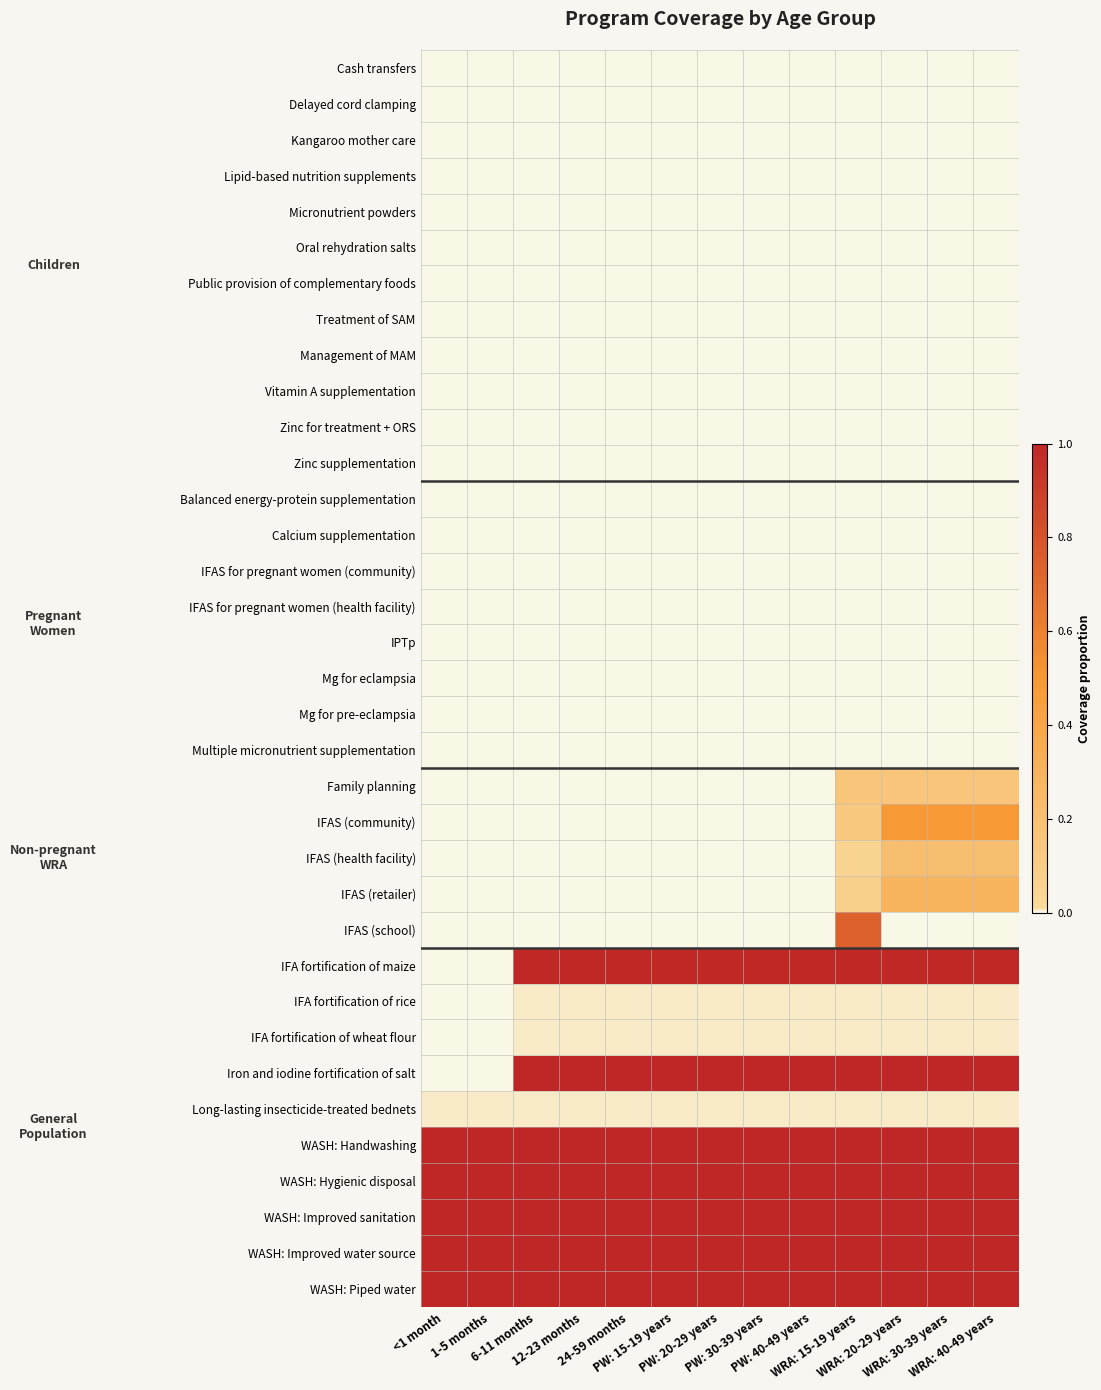

Reading right to left, what are all the values shown in this chart?

Cash transfers: WRA: 40-49 years=0.0	WRA: 30-39 years=0.0	WRA: 20-29 years=0.0	WRA: 15-19 years=0.0	PW: 40-49 years=0.0	PW: 30-39 years=0.0	PW: 20-29 years=0.0	PW: 15-19 years=0.0	24-59 months=0.0	12-23 months=0.0	6-11 months=0.0	1-5 months=0.0	<1 month=0.0
Delayed cord clamping: WRA: 40-49 years=0.0	WRA: 30-39 years=0.0	WRA: 20-29 years=0.0	WRA: 15-19 years=0.0	PW: 40-49 years=0.0	PW: 30-39 years=0.0	PW: 20-29 years=0.0	PW: 15-19 years=0.0	24-59 months=0.0	12-23 months=0.0	6-11 months=0.0	1-5 months=0.0	<1 month=0.0
Kangaroo mother care: WRA: 40-49 years=0.0	WRA: 30-39 years=0.0	WRA: 20-29 years=0.0	WRA: 15-19 years=0.0	PW: 40-49 years=0.0	PW: 30-39 years=0.0	PW: 20-29 years=0.0	PW: 15-19 years=0.0	24-59 months=0.0	12-23 months=0.0	6-11 months=0.0	1-5 months=0.0	<1 month=0.0
Lipid-based nutrition supplements: WRA: 40-49 years=0.0	WRA: 30-39 years=0.0	WRA: 20-29 years=0.0	WRA: 15-19 years=0.0	PW: 40-49 years=0.0	PW: 30-39 years=0.0	PW: 20-29 years=0.0	PW: 15-19 years=0.0	24-59 months=0.0	12-23 months=0.0	6-11 months=0.0	1-5 months=0.0	<1 month=0.0
Micronutrient powders: WRA: 40-49 years=0.0	WRA: 30-39 years=0.0	WRA: 20-29 years=0.0	WRA: 15-19 years=0.0	PW: 40-49 years=0.0	PW: 30-39 years=0.0	PW: 20-29 years=0.0	PW: 15-19 years=0.0	24-59 months=0.0	12-23 months=0.0	6-11 months=0.0	1-5 months=0.0	<1 month=0.0
Oral rehydration salts: WRA: 40-49 years=0.0	WRA: 30-39 years=0.0	WRA: 20-29 years=0.0	WRA: 15-19 years=0.0	PW: 40-49 years=0.0	PW: 30-39 years=0.0	PW: 20-29 years=0.0	PW: 15-19 years=0.0	24-59 months=0.0	12-23 months=0.0	6-11 months=0.0	1-5 months=0.0	<1 month=0.0
Public provision of complementary foods: WRA: 40-49 years=0.0	WRA: 30-39 years=0.0	WRA: 20-29 years=0.0	WRA: 15-19 years=0.0	PW: 40-49 years=0.0	PW: 30-39 years=0.0	PW: 20-29 years=0.0	PW: 15-19 years=0.0	24-59 months=0.0	12-23 months=0.0	6-11 months=0.0	1-5 months=0.0	<1 month=0.0
Treatment of SAM: WRA: 40-49 years=0.0	WRA: 30-39 years=0.0	WRA: 20-29 years=0.0	WRA: 15-19 years=0.0	PW: 40-49 years=0.0	PW: 30-39 years=0.0	PW: 20-29 years=0.0	PW: 15-19 years=0.0	24-59 months=0.0	12-23 months=0.0	6-11 months=0.0	1-5 months=0.0	<1 month=0.0
Management of MAM: WRA: 40-49 years=0.0	WRA: 30-39 years=0.0	WRA: 20-29 years=0.0	WRA: 15-19 years=0.0	PW: 40-49 years=0.0	PW: 30-39 years=0.0	PW: 20-29 years=0.0	PW: 15-19 years=0.0	24-59 months=0.0	12-23 months=0.0	6-11 months=0.0	1-5 months=0.0	<1 month=0.0
Vitamin A supplementation: WRA: 40-49 years=0.0	WRA: 30-39 years=0.0	WRA: 20-29 years=0.0	WRA: 15-19 years=0.0	PW: 40-49 years=0.0	PW: 30-39 years=0.0	PW: 20-29 years=0.0	PW: 15-19 years=0.0	24-59 months=0.0	12-23 months=0.0	6-11 months=0.0	1-5 months=0.0	<1 month=0.0
Zinc for treatment + ORS: WRA: 40-49 years=0.0	WRA: 30-39 years=0.0	WRA: 20-29 years=0.0	WRA: 15-19 years=0.0	PW: 40-49 years=0.0	PW: 30-39 years=0.0	PW: 20-29 years=0.0	PW: 15-19 years=0.0	24-59 months=0.0	12-23 months=0.0	6-11 months=0.0	1-5 months=0.0	<1 month=0.0
Zinc supplementation: WRA: 40-49 years=0.0	WRA: 30-39 years=0.0	WRA: 20-29 years=0.0	WRA: 15-19 years=0.0	PW: 40-49 years=0.0	PW: 30-39 years=0.0	PW: 20-29 years=0.0	PW: 15-19 years=0.0	24-59 months=0.0	12-23 months=0.0	6-11 months=0.0	1-5 months=0.0	<1 month=0.0
Balanced energy-protein supplementation: WRA: 40-49 years=0.0	WRA: 30-39 years=0.0	WRA: 20-29 years=0.0	WRA: 15-19 years=0.0	PW: 40-49 years=0.0	PW: 30-39 years=0.0	PW: 20-29 years=0.0	PW: 15-19 years=0.0	24-59 months=0.0	12-23 months=0.0	6-11 months=0.0	1-5 months=0.0	<1 month=0.0
Calcium supplementation: WRA: 40-49 years=0.0	WRA: 30-39 years=0.0	WRA: 20-29 years=0.0	WRA: 15-19 years=0.0	PW: 40-49 years=0.0	PW: 30-39 years=0.0	PW: 20-29 years=0.0	PW: 15-19 years=0.0	24-59 months=0.0	12-23 months=0.0	6-11 months=0.0	1-5 months=0.0	<1 month=0.0
IFAS for pregnant women (community): WRA: 40-49 years=0.0	WRA: 30-39 years=0.0	WRA: 20-29 years=0.0	WRA: 15-19 years=0.0	PW: 40-49 years=0.0	PW: 30-39 years=0.0	PW: 20-29 years=0.0	PW: 15-19 years=0.0	24-59 months=0.0	12-23 months=0.0	6-11 months=0.0	1-5 months=0.0	<1 month=0.0
IFAS for pregnant women (health facility): WRA: 40-49 years=0.0	WRA: 30-39 years=0.0	WRA: 20-29 years=0.0	WRA: 15-19 years=0.0	PW: 40-49 years=0.0	PW: 30-39 years=0.0	PW: 20-29 years=0.0	PW: 15-19 years=0.0	24-59 months=0.0	12-23 months=0.0	6-11 months=0.0	1-5 months=0.0	<1 month=0.0
IPTp: WRA: 40-49 years=0.0	WRA: 30-39 years=0.0	WRA: 20-29 years=0.0	WRA: 15-19 years=0.0	PW: 40-49 years=0.0	PW: 30-39 years=0.0	PW: 20-29 years=0.0	PW: 15-19 years=0.0	24-59 months=0.0	12-23 months=0.0	6-11 months=0.0	1-5 months=0.0	<1 month=0.0
Mg for eclampsia: WRA: 40-49 years=0.0	WRA: 30-39 years=0.0	WRA: 20-29 years=0.0	WRA: 15-19 years=0.0	PW: 40-49 years=0.0	PW: 30-39 years=0.0	PW: 20-29 years=0.0	PW: 15-19 years=0.0	24-59 months=0.0	12-23 months=0.0	6-11 months=0.0	1-5 months=0.0	<1 month=0.0
Mg for pre-eclampsia: WRA: 40-49 years=0.0	WRA: 30-39 years=0.0	WRA: 20-29 years=0.0	WRA: 15-19 years=0.0	PW: 40-49 years=0.0	PW: 30-39 years=0.0	PW: 20-29 years=0.0	PW: 15-19 years=0.0	24-59 months=0.0	12-23 months=0.0	6-11 months=0.0	1-5 months=0.0	<1 month=0.0
Multiple micronutrient supplementation: WRA: 40-49 years=0.0	WRA: 30-39 years=0.0	WRA: 20-29 years=0.0	WRA: 15-19 years=0.0	PW: 40-49 years=0.0	PW: 30-39 years=0.0	PW: 20-29 years=0.0	PW: 15-19 years=0.0	24-59 months=0.0	12-23 months=0.0	6-11 months=0.0	1-5 months=0.0	<1 month=0.0
Family planning: WRA: 40-49 years=0.2	WRA: 30-39 years=0.2	WRA: 20-29 years=0.2	WRA: 15-19 years=0.2	PW: 40-49 years=0.0	PW: 30-39 years=0.0	PW: 20-29 years=0.0	PW: 15-19 years=0.0	24-59 months=0.0	12-23 months=0.0	6-11 months=0.0	1-5 months=0.0	<1 month=0.0
IFAS (community): WRA: 40-49 years=0.5	WRA: 30-39 years=0.5	WRA: 20-29 years=0.5	WRA: 15-19 years=0.1	PW: 40-49 years=0.0	PW: 30-39 years=0.0	PW: 20-29 years=0.0	PW: 15-19 years=0.0	24-59 months=0.0	12-23 months=0.0	6-11 months=0.0	1-5 months=0.0	<1 month=0.0
IFAS (health facility): WRA: 40-49 years=0.2	WRA: 30-39 years=0.2	WRA: 20-29 years=0.2	WRA: 15-19 years=0.1	PW: 40-49 years=0.0	PW: 30-39 years=0.0	PW: 20-29 years=0.0	PW: 15-19 years=0.0	24-59 months=0.0	12-23 months=0.0	6-11 months=0.0	1-5 months=0.0	<1 month=0.0
IFAS (retailer): WRA: 40-49 years=0.3	WRA: 30-39 years=0.3	WRA: 20-29 years=0.3	WRA: 15-19 years=0.1	PW: 40-49 years=0.0	PW: 30-39 years=0.0	PW: 20-29 years=0.0	PW: 15-19 years=0.0	24-59 months=0.0	12-23 months=0.0	6-11 months=0.0	1-5 months=0.0	<1 month=0.0
IFAS (school): WRA: 40-49 years=0.0	WRA: 30-39 years=0.0	WRA: 20-29 years=0.0	WRA: 15-19 years=0.7	PW: 40-49 years=0.0	PW: 30-39 years=0.0	PW: 20-29 years=0.0	PW: 15-19 years=0.0	24-59 months=0.0	12-23 months=0.0	6-11 months=0.0	1-5 months=0.0	<1 month=0.0
IFA fortification of maize: WRA: 40-49 years=1.0	WRA: 30-39 years=1.0	WRA: 20-29 years=1.0	WRA: 15-19 years=1.0	PW: 40-49 years=1.0	PW: 30-39 years=1.0	PW: 20-29 years=1.0	PW: 15-19 years=1.0	24-59 months=1.0	12-23 months=1.0	6-11 months=1.0	1-5 months=0.0	<1 month=0.0
IFA fortification of rice: WRA: 40-49 years=0.0	WRA: 30-39 years=0.0	WRA: 20-29 years=0.0	WRA: 15-19 years=0.0	PW: 40-49 years=0.0	PW: 30-39 years=0.0	PW: 20-29 years=0.0	PW: 15-19 years=0.0	24-59 months=0.0	12-23 months=0.0	6-11 months=0.0	1-5 months=0.0	<1 month=0.0
IFA fortification of wheat flour: WRA: 40-49 years=0.0	WRA: 30-39 years=0.0	WRA: 20-29 years=0.0	WRA: 15-19 years=0.0	PW: 40-49 years=0.0	PW: 30-39 years=0.0	PW: 20-29 years=0.0	PW: 15-19 years=0.0	24-59 months=0.0	12-23 months=0.0	6-11 months=0.0	1-5 months=0.0	<1 month=0.0
Iron and iodine fortification of salt: WRA: 40-49 years=1.0	WRA: 30-39 years=1.0	WRA: 20-29 years=1.0	WRA: 15-19 years=1.0	PW: 40-49 years=1.0	PW: 30-39 years=1.0	PW: 20-29 years=1.0	PW: 15-19 years=1.0	24-59 months=1.0	12-23 months=1.0	6-11 months=1.0	1-5 months=0.0	<1 month=0.0
Long-lasting insecticide-treated bednets: WRA: 40-49 years=0.0	WRA: 30-39 years=0.0	WRA: 20-29 years=0.0	WRA: 15-19 years=0.0	PW: 40-49 years=0.0	PW: 30-39 years=0.0	PW: 20-29 years=0.0	PW: 15-19 years=0.0	24-59 months=0.0	12-23 months=0.0	6-11 months=0.0	1-5 months=0.0	<1 month=0.0
WASH: Handwashing: WRA: 40-49 years=1.0	WRA: 30-39 years=1.0	WRA: 20-29 years=1.0	WRA: 15-19 years=1.0	PW: 40-49 years=1.0	PW: 30-39 years=1.0	PW: 20-29 years=1.0	PW: 15-19 years=1.0	24-59 months=1.0	12-23 months=1.0	6-11 months=1.0	1-5 months=1.0	<1 month=1.0
WASH: Hygienic disposal: WRA: 40-49 years=1.0	WRA: 30-39 years=1.0	WRA: 20-29 years=1.0	WRA: 15-19 years=1.0	PW: 40-49 years=1.0	PW: 30-39 years=1.0	PW: 20-29 years=1.0	PW: 15-19 years=1.0	24-59 months=1.0	12-23 months=1.0	6-11 months=1.0	1-5 months=1.0	<1 month=1.0
WASH: Improved sanitation: WRA: 40-49 years=1.0	WRA: 30-39 years=1.0	WRA: 20-29 years=1.0	WRA: 15-19 years=1.0	PW: 40-49 years=1.0	PW: 30-39 years=1.0	PW: 20-29 years=1.0	PW: 15-19 years=1.0	24-59 months=1.0	12-23 months=1.0	6-11 months=1.0	1-5 months=1.0	<1 month=1.0
WASH: Improved water source: WRA: 40-49 years=1.0	WRA: 30-39 years=1.0	WRA: 20-29 years=1.0	WRA: 15-19 years=1.0	PW: 40-49 years=1.0	PW: 30-39 years=1.0	PW: 20-29 years=1.0	PW: 15-19 years=1.0	24-59 months=1.0	12-23 months=1.0	6-11 months=1.0	1-5 months=1.0	<1 month=1.0
WASH: Piped water: WRA: 40-49 years=1.0	WRA: 30-39 years=1.0	WRA: 20-29 years=1.0	WRA: 15-19 years=1.0	PW: 40-49 years=1.0	PW: 30-39 years=1.0	PW: 20-29 years=1.0	PW: 15-19 years=1.0	24-59 months=1.0	12-23 months=1.0	6-11 months=1.0	1-5 months=1.0	<1 month=1.0